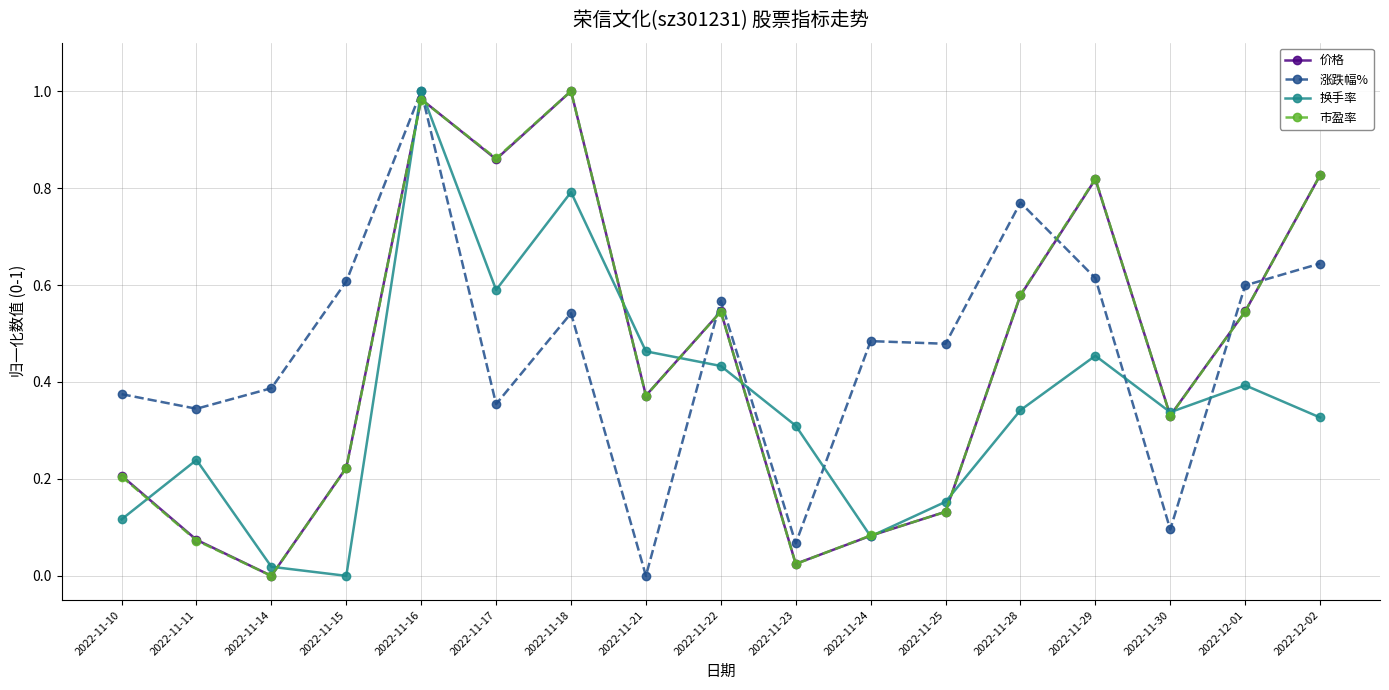

How many interior local valleys does the 市盈率 series have?

5